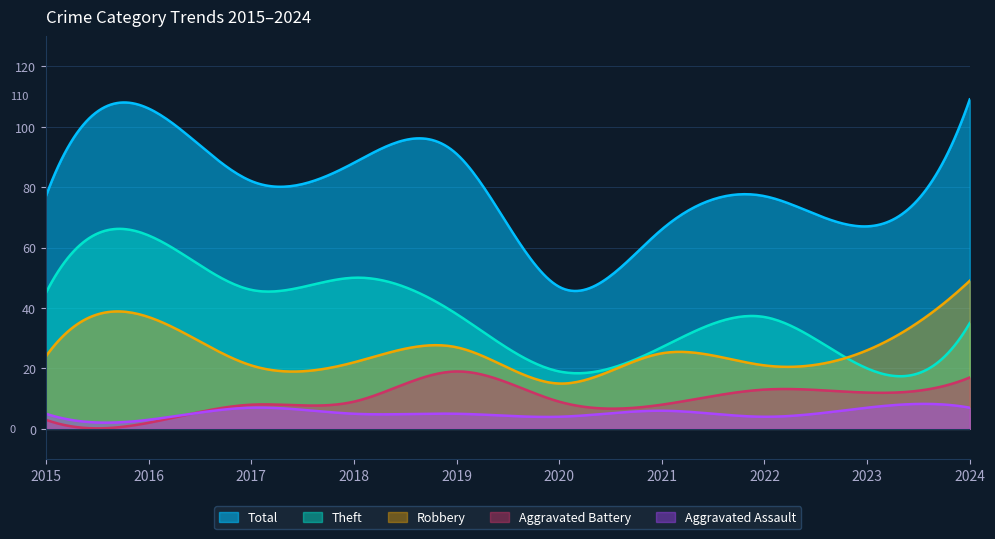

Where is Aggravated Battery nearest to the value 10?

2018